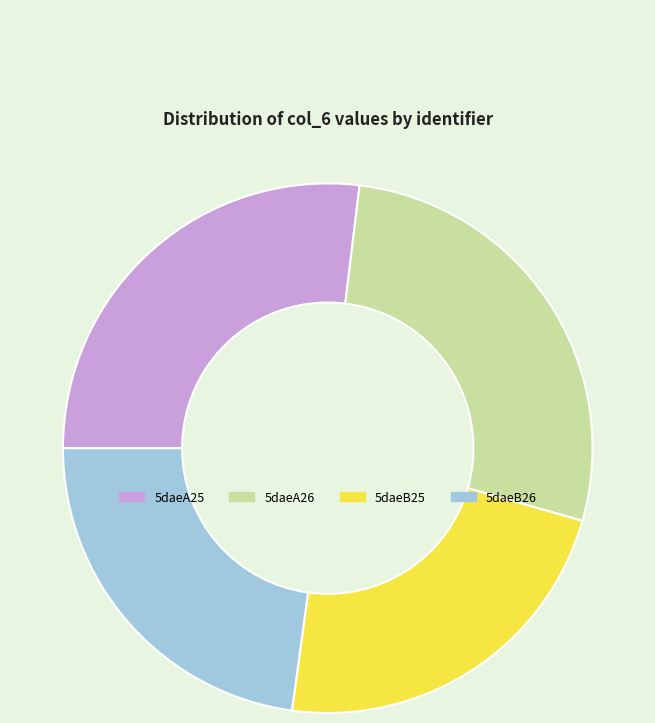

The 5daeB25 slice represents 12% of the pie. True or false?

False